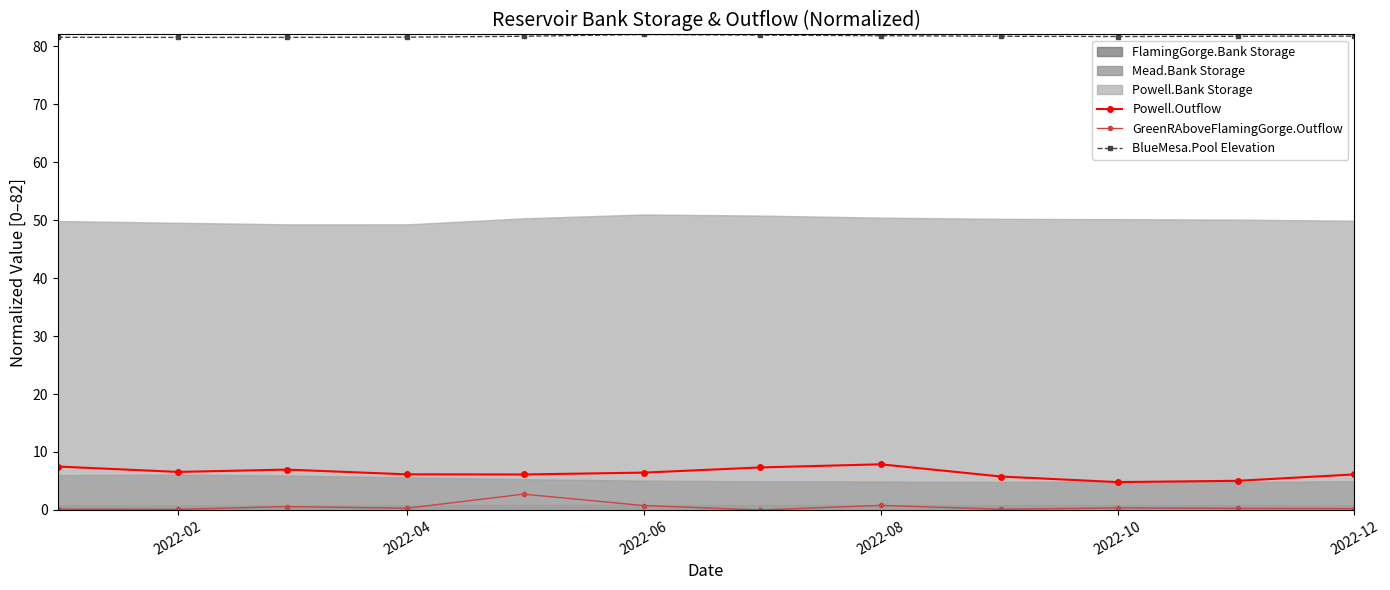

At how many categories does at least one series exceed 38?

12